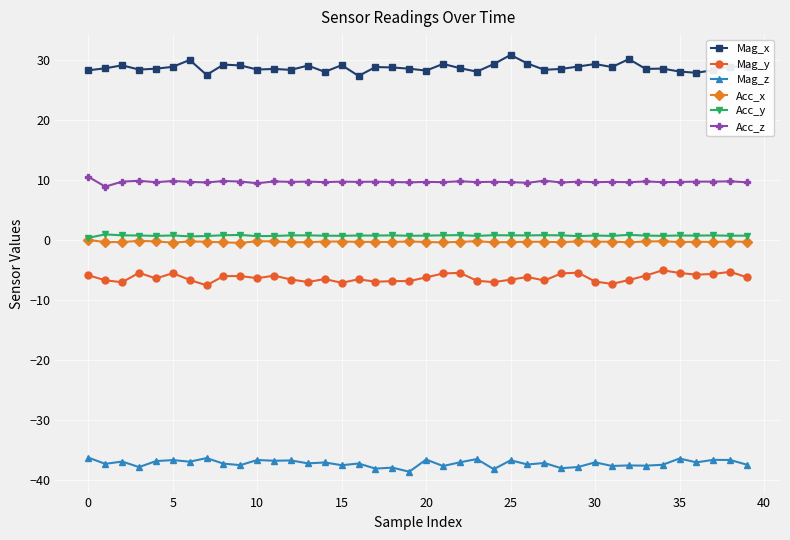

Rank the series by their maximum value, from highest to lowest.

Mag_x, Acc_z, Acc_y, Acc_x, Mag_y, Mag_z